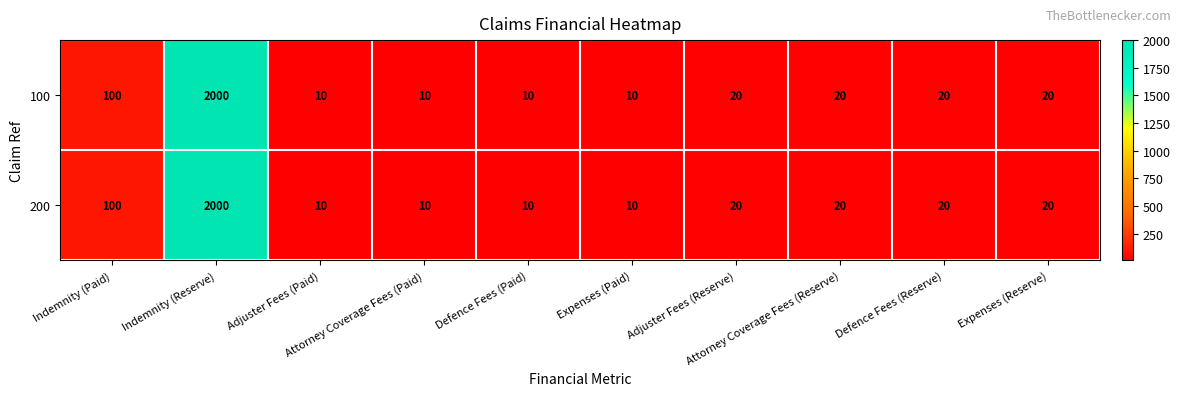

What is the average value of the 200 series?

222